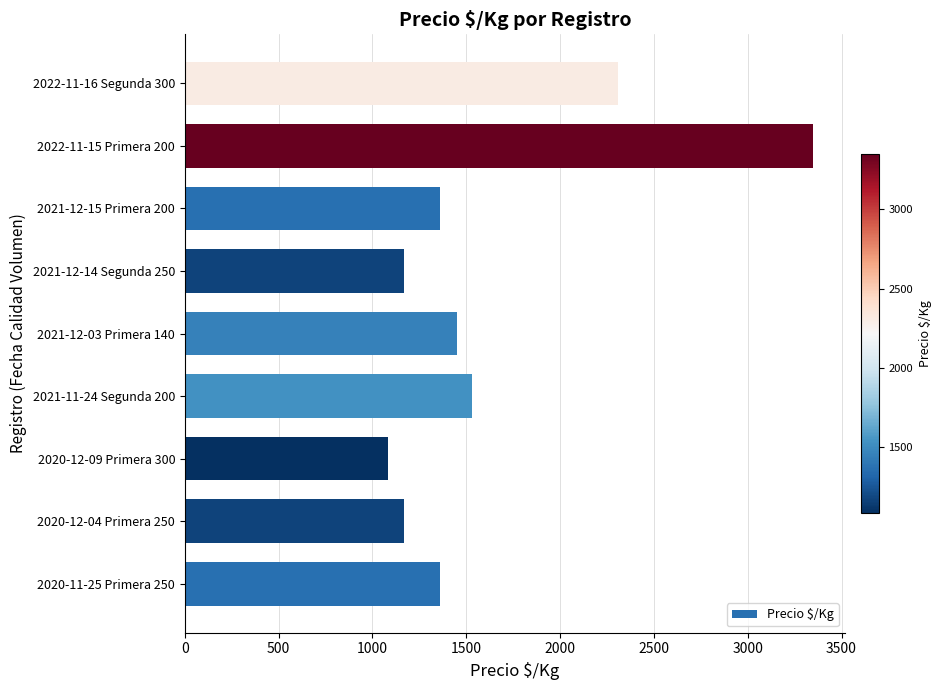

Reading top to bottom, extract all data points from this chart.

2306	3350	1361	1167	1450	1528	1083	1167	1361